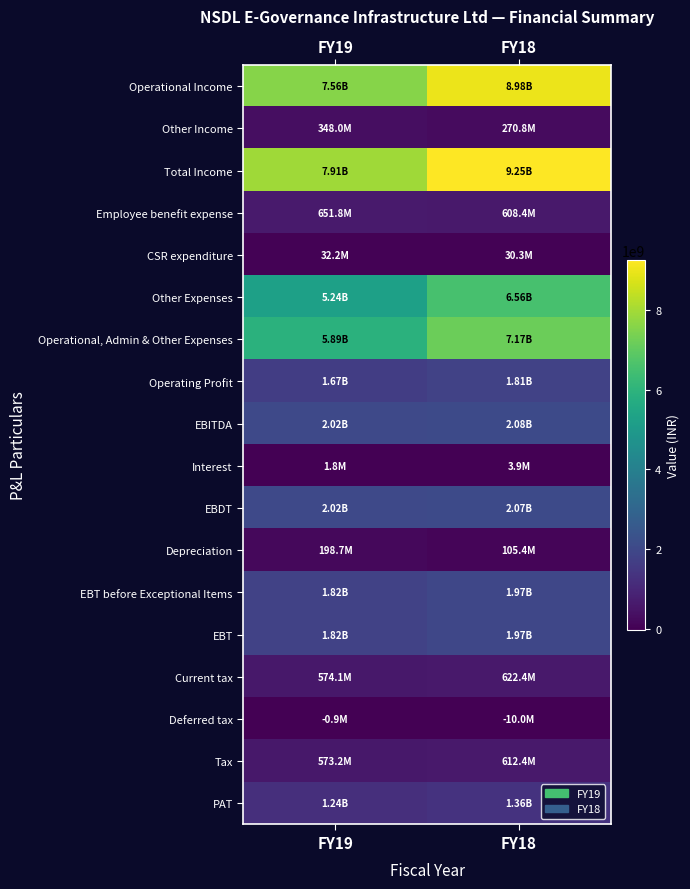

Reading left to right, list all the values displayed in this chart.

Operational Income: FY19=7562500000	FY18=8975800000
Other Income: FY19=348000000	FY18=270800000
Total Income: FY19=7910500000	FY18=9246600000
Employee benefit expense: FY19=651800000	FY18=608400000
CSR expenditure: FY19=32200000	FY18=30300000
Other Expenses: FY19=5240200000	FY18=6561300000
Operational, Admin & Other Expenses: FY19=5892000000	FY18=7169700000
Operating Profit: FY19=1670500000	FY18=1806100000
EBITDA: FY19=2018500000	FY18=2076900000
Interest: FY19=1800000	FY18=3900000
EBDT: FY19=2016700000	FY18=2073000000
Depreciation: FY19=198700000	FY18=105400000
EBT before Exceptional Items: FY19=1818000000	FY18=1967600000
EBT: FY19=1818000000	FY18=1967600000
Current tax: FY19=574100000	FY18=622400000
Deferred tax: FY19=-900000	FY18=-10000000
Tax: FY19=573200000	FY18=612400000
PAT: FY19=1244800000	FY18=1355200000